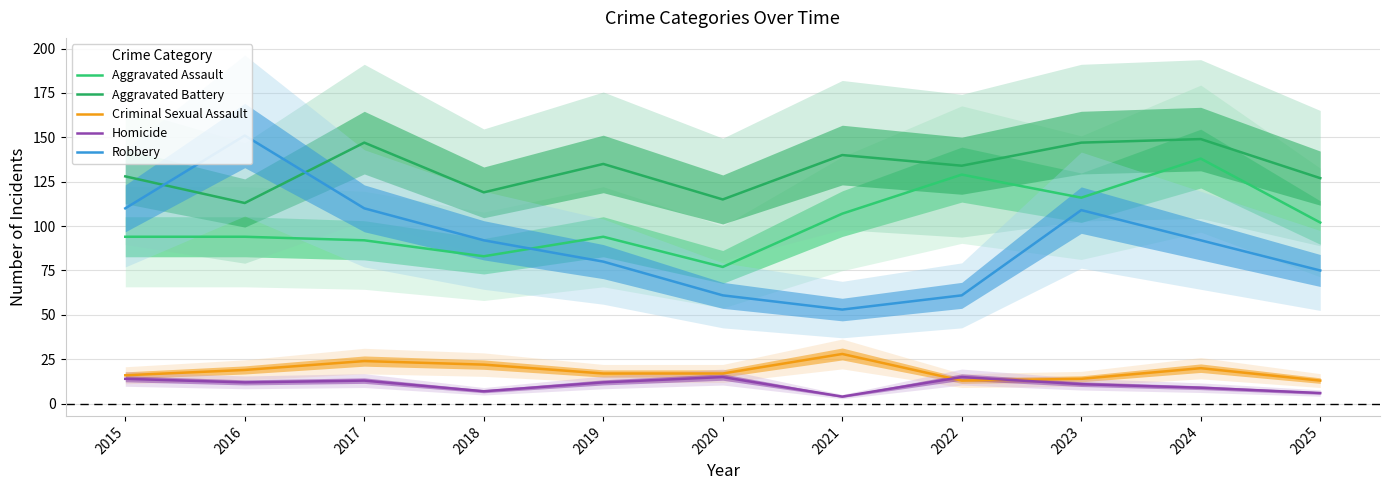

Which series changed the most between 2018 and 2024?

Aggravated Assault